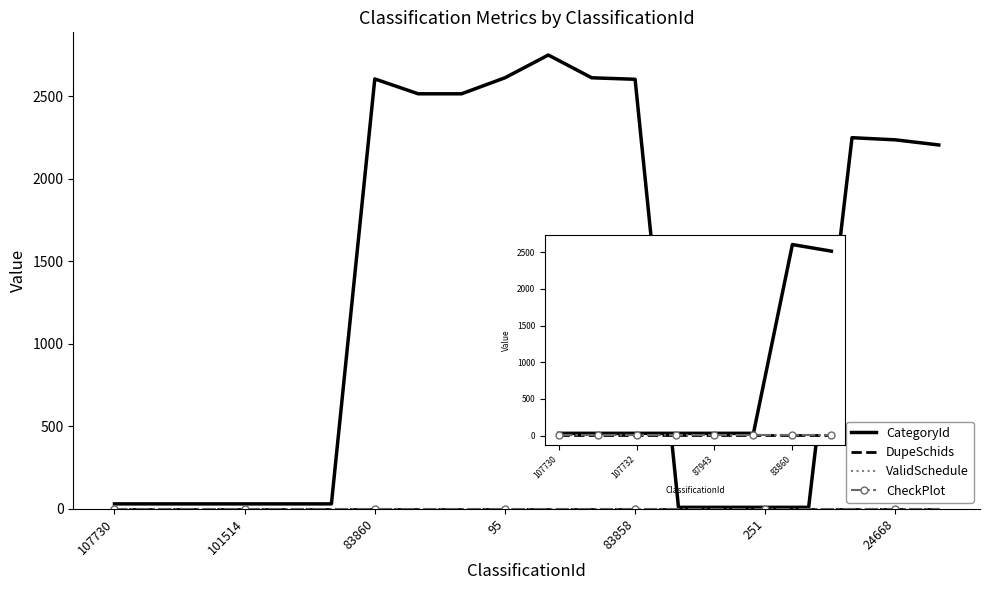

What is the smallest value displayed?

1